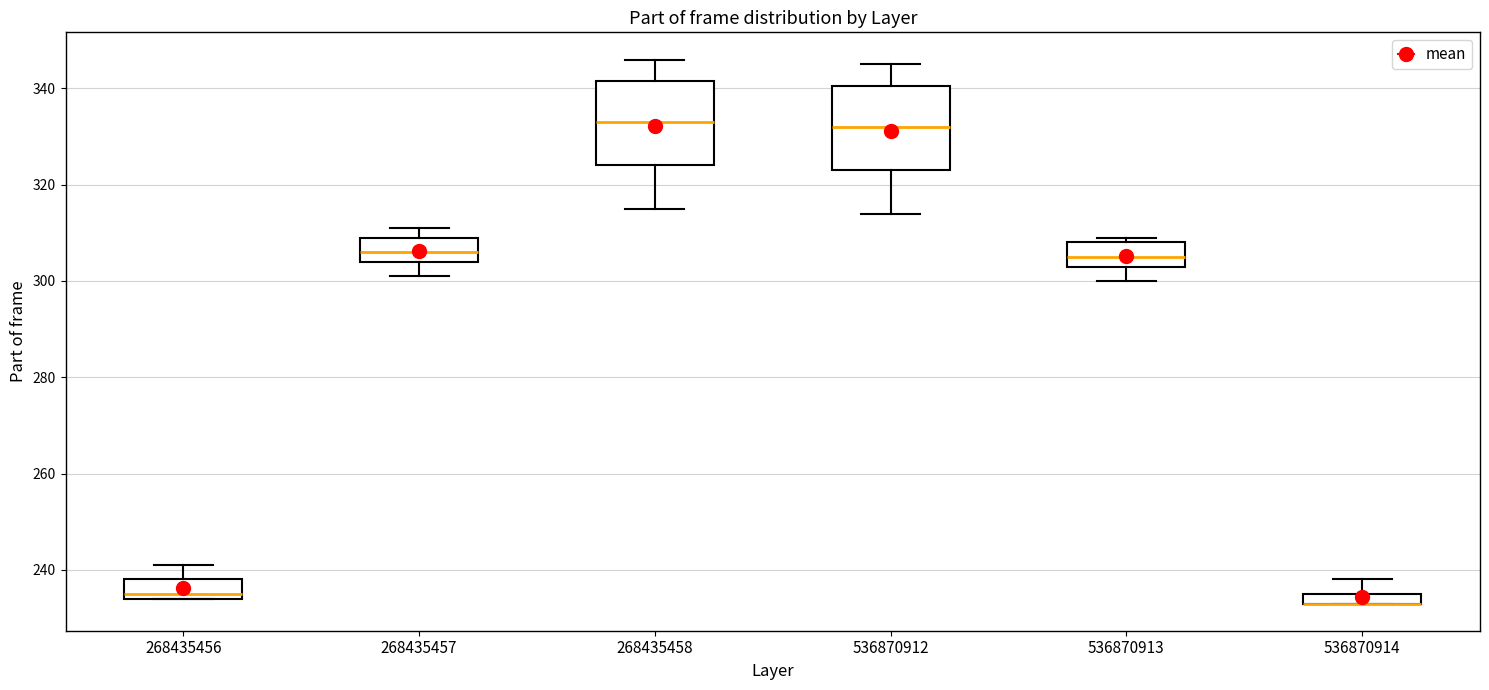

Where does the lower whisker of the box at x = 268435457 end on the y-axis? The values are not printed on the chart, so give them approximately, as read against the axis.

302